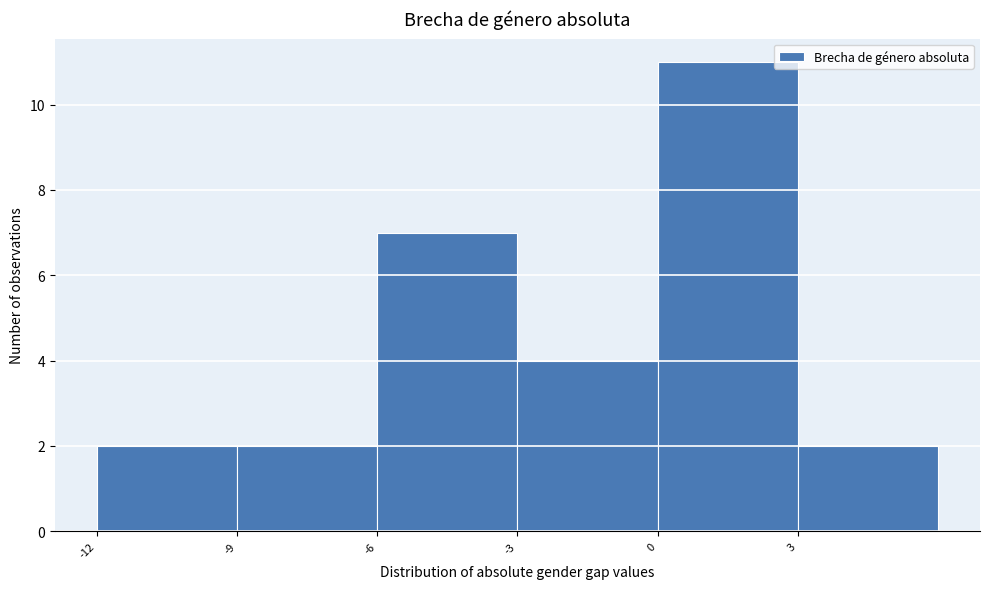

Reading left to right, list every bar in this chart as the range it spans on the x-axis followed by its height. The values are not printed on the chart, so give them approximately, as read against the axis.

-12 to -9: 2
-9 to -6: 2
-6 to -3: 7
-3 to 0: 4
0 to 3: 11
3 to 6: 2